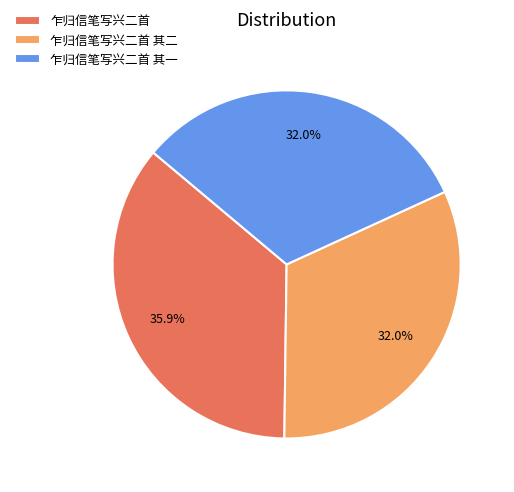

Which category has the biggest portion of the pie?

乍归信笔写兴二首